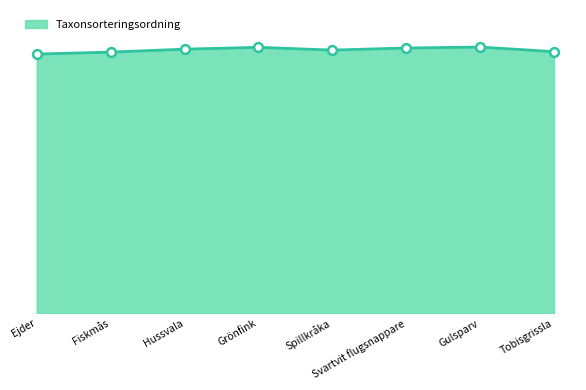

What is the change in value from Grönfink to Svartvit flugsnappare?

-148